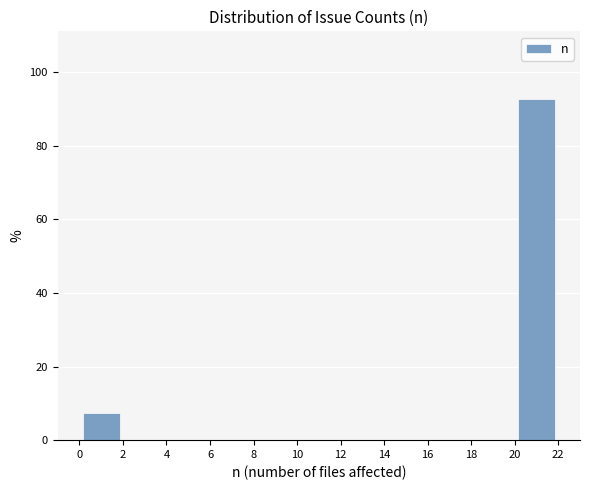

Reading left to right, list every bar in this chart as the range it spans on the x-axis followed by its height. The values are not printed on the chart, so give them approximately, as read against the axis.

0 to 2: 8
2 to 4: 0
4 to 6: 0
6 to 8: 0
8 to 10: 0
10 to 12: 0
12 to 14: 0
14 to 16: 0
16 to 18: 0
18 to 20: 0
20 to 22: 92